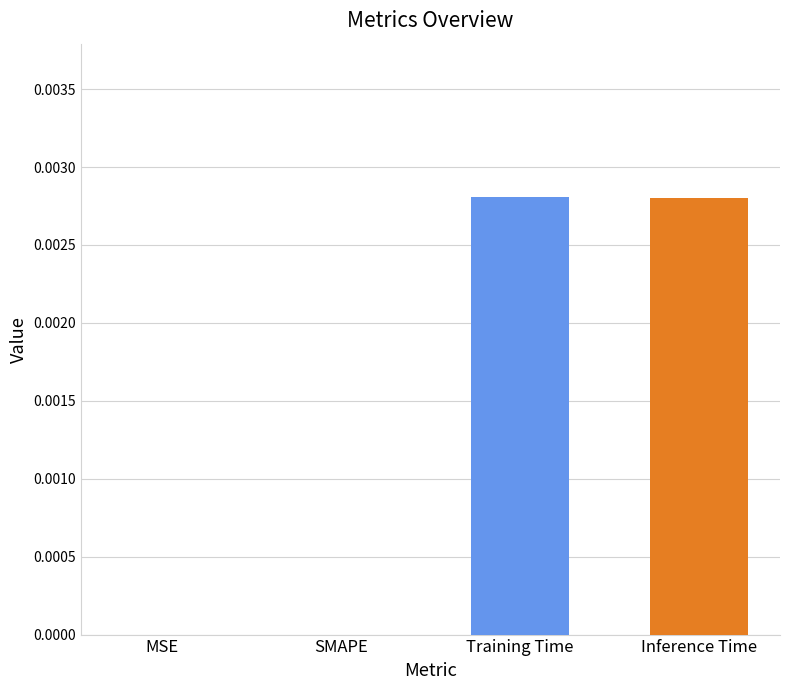

Between MSE and Inference Time, which is larger?

Inference Time